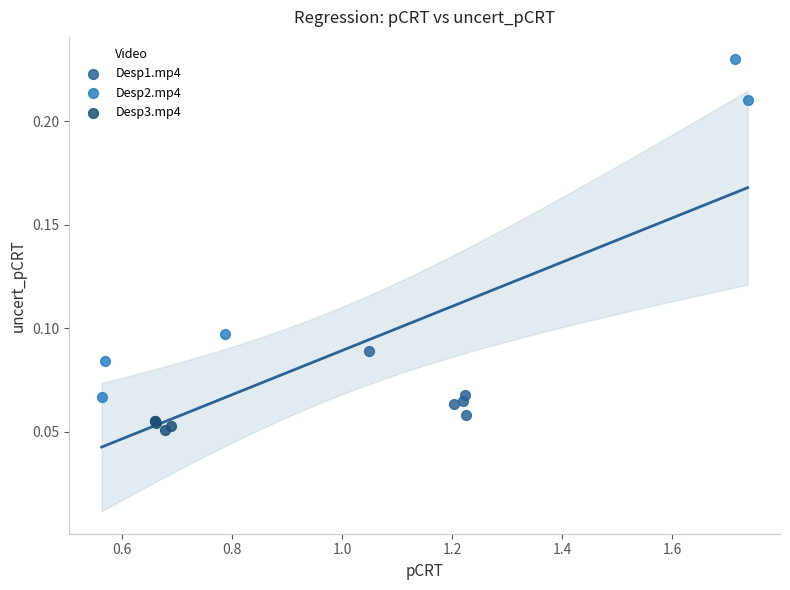

Which series has the largest Y range (max minus min)?

Desp2.mp4